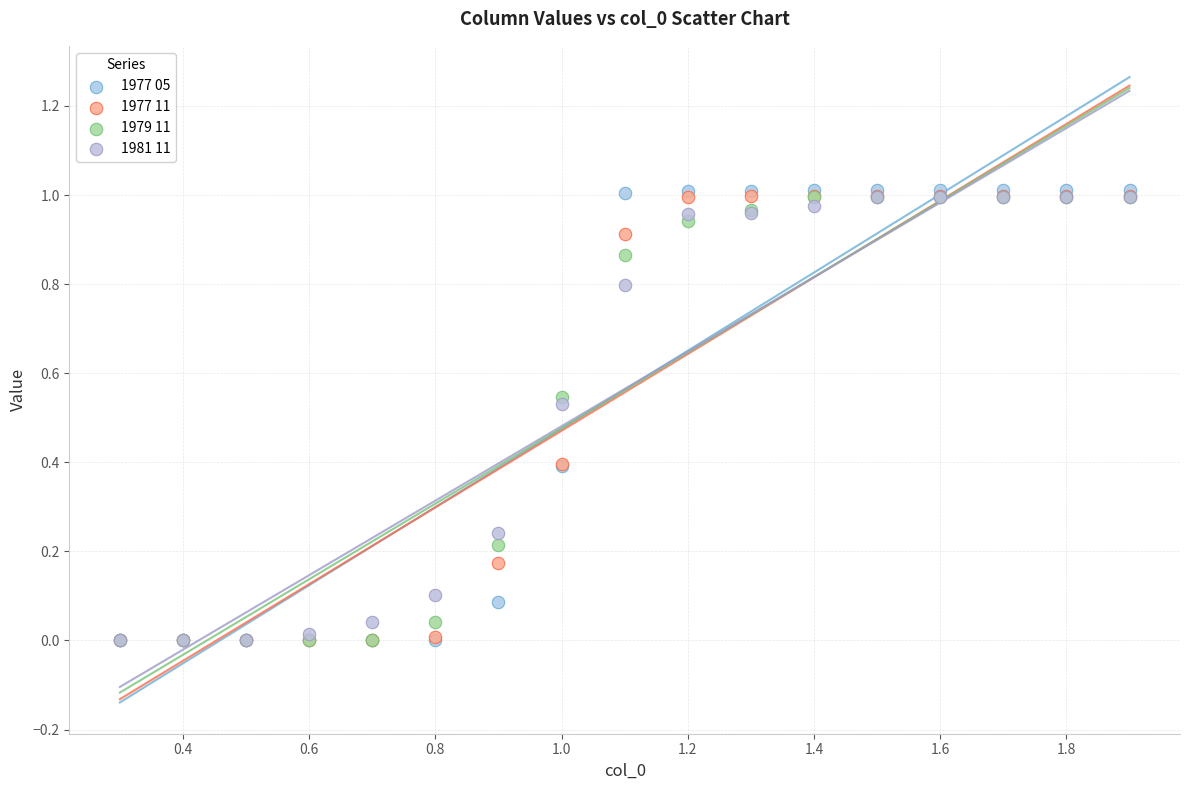

Which series has the largest Y range (max minus min)?

1977 05